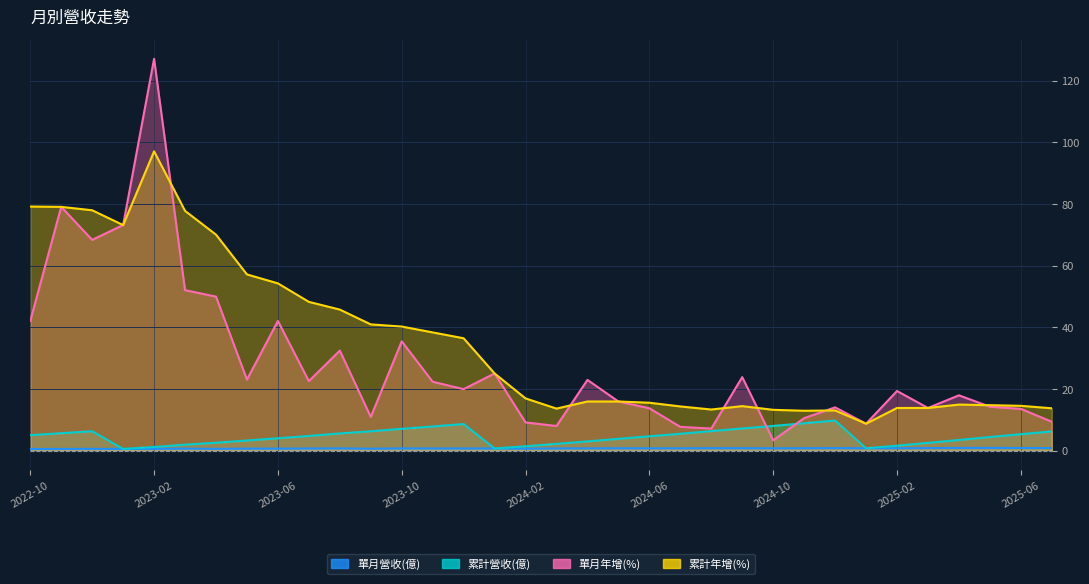

How many lines are shown in the chart?

4